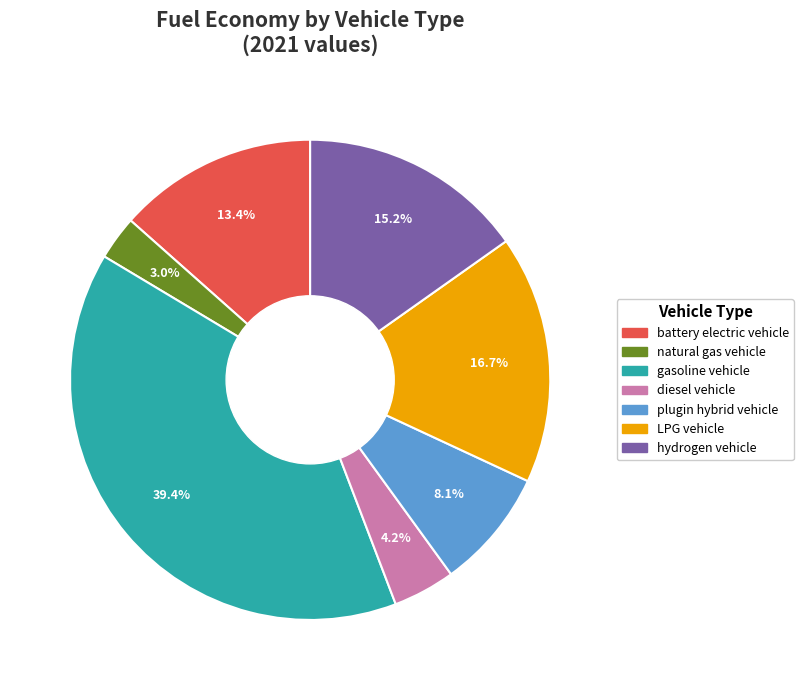

Count the number of slices in the pie.

7